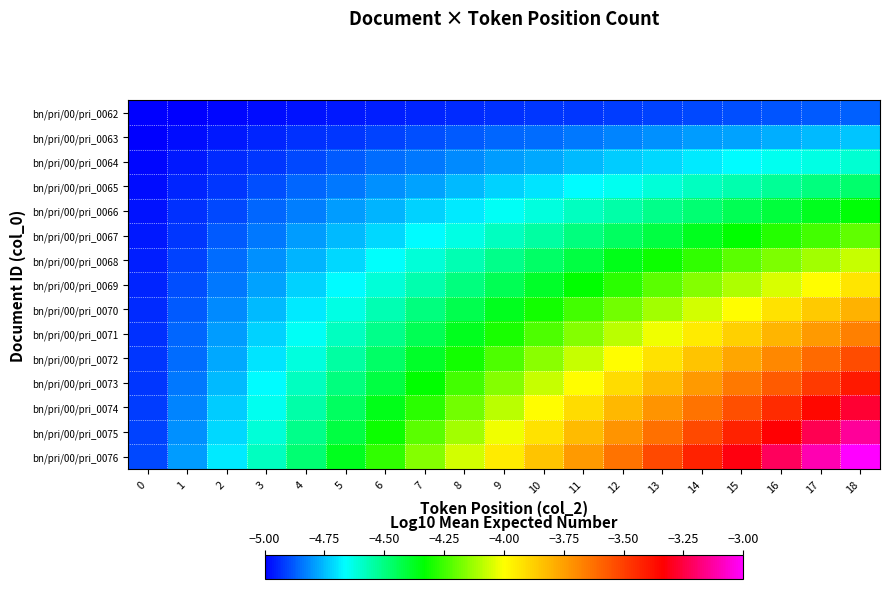

Which series changed the most between 15 and 16?

bn/pri/00/pri_0076